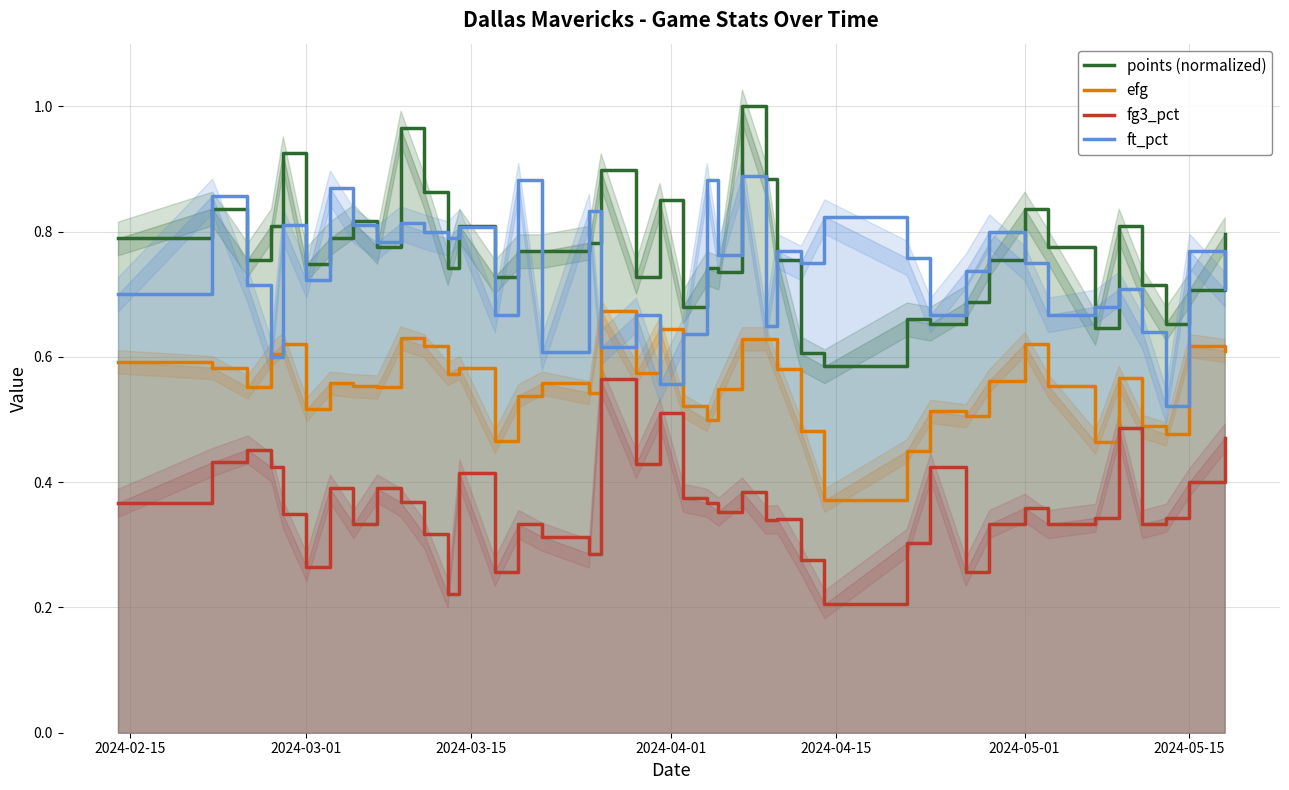

True or false: efg and points (normalized) cross at least once.

False